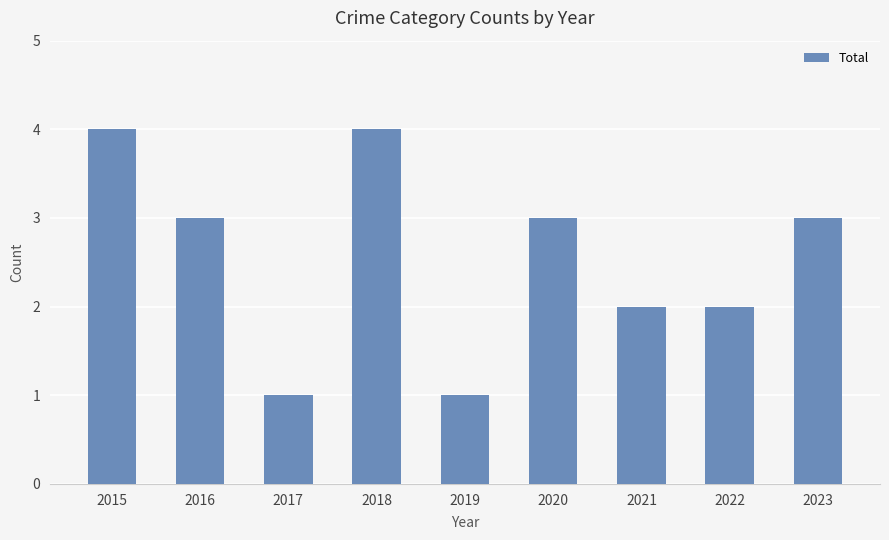

What is the smallest value displayed?

1